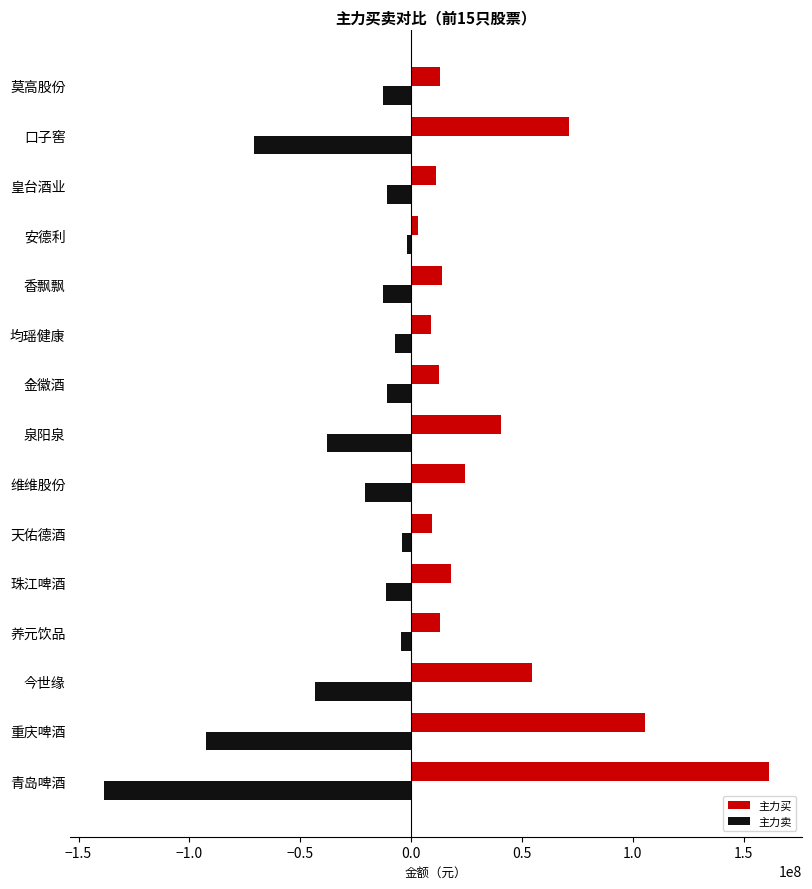

Is the value of 主力卖 at 养元饮品 greater than the value of 主力买 at 均瑶健康?

No